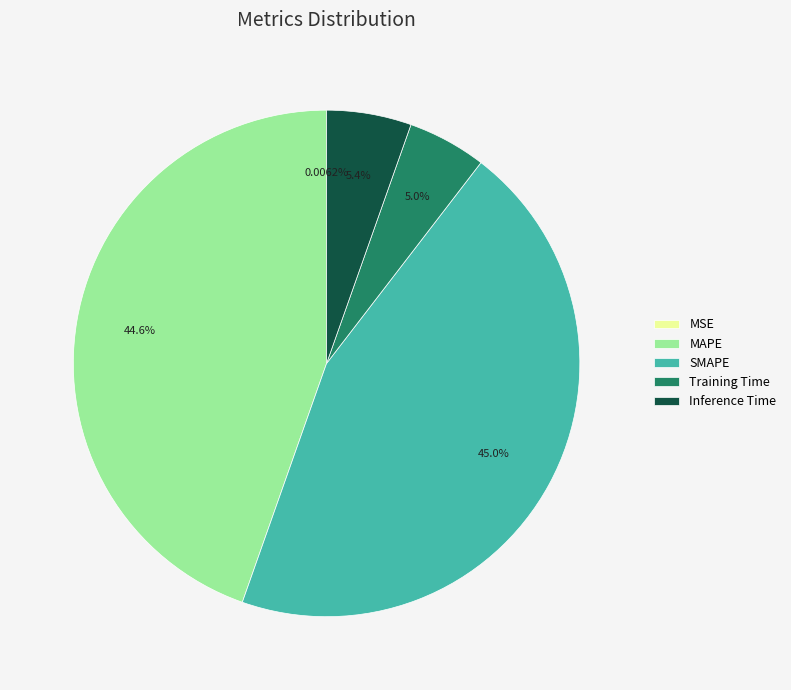

Does any single category account for the majority?

No